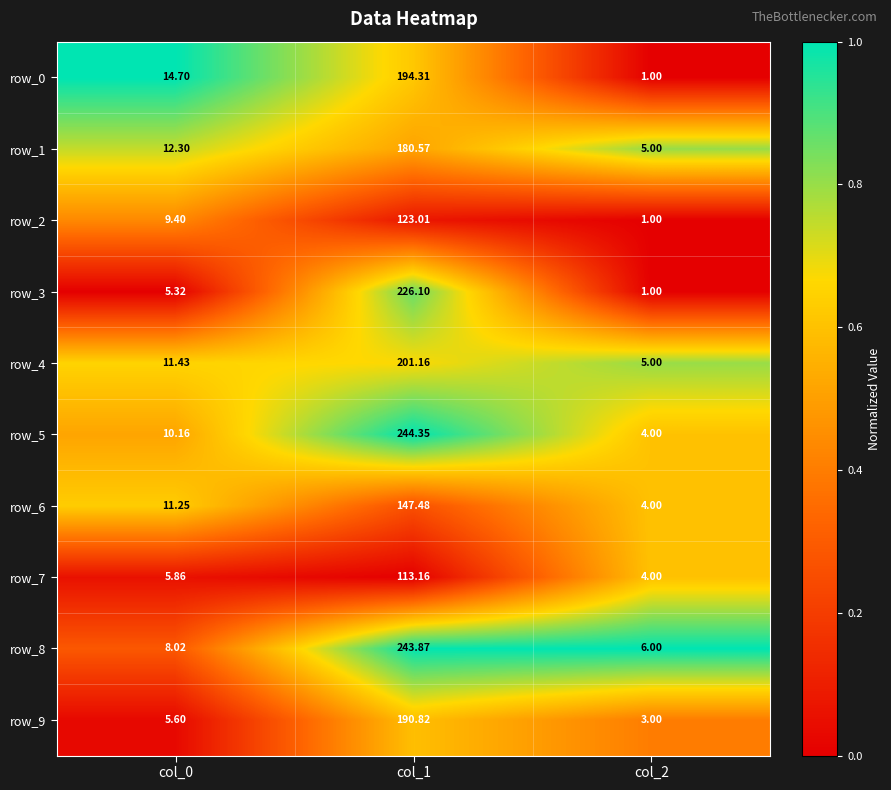

Is the value of row_9 at col_1 greater than the value of row_7 at col_2?

Yes